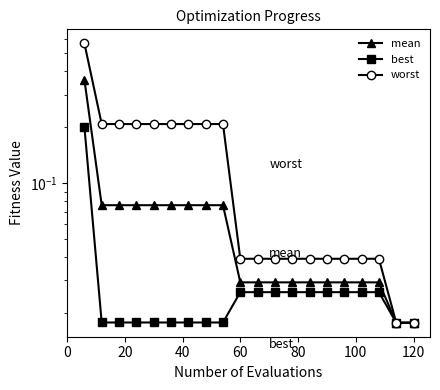

Which series has the largest total across all categories?

worst